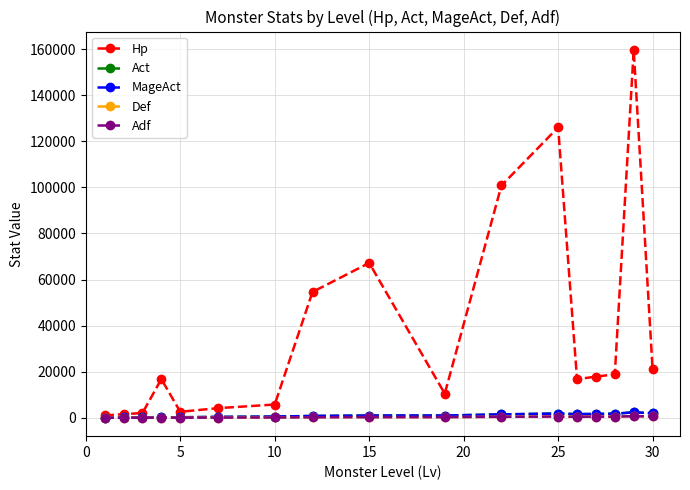

What is the difference between the second highest and second lowest values in the Def series?

555